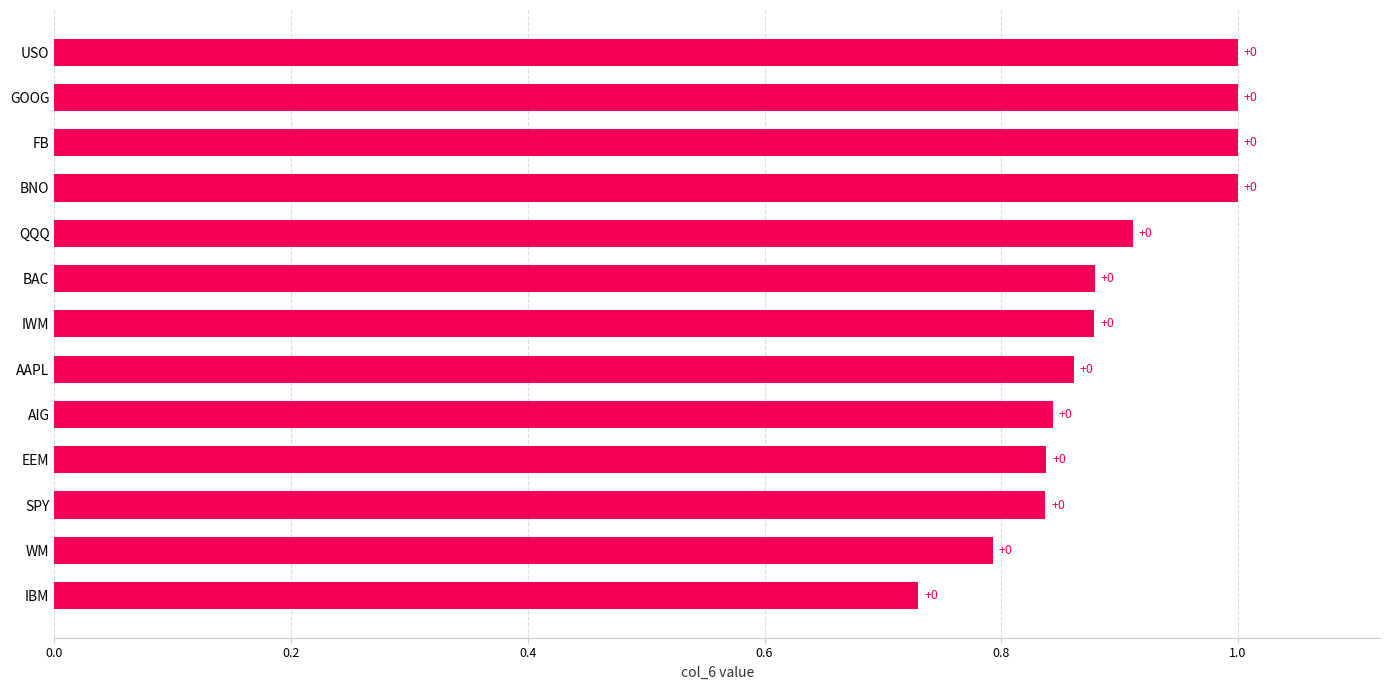

What is the greatest value displayed?

1.0